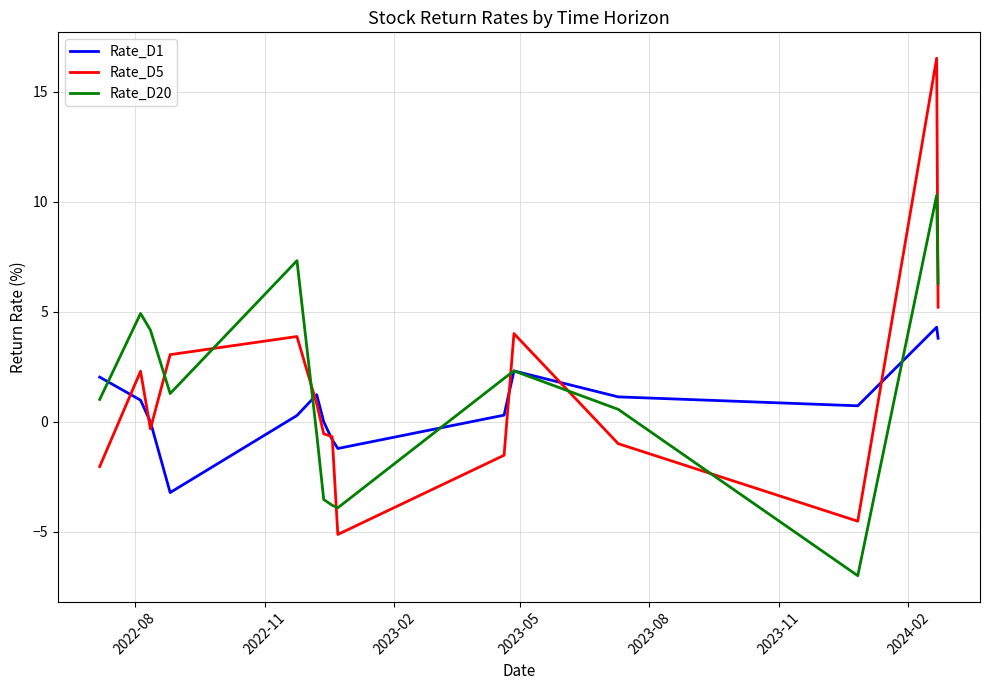

Which series ends up on top after the final intersection of Rate_D20 and Rate_D5?

Rate_D20